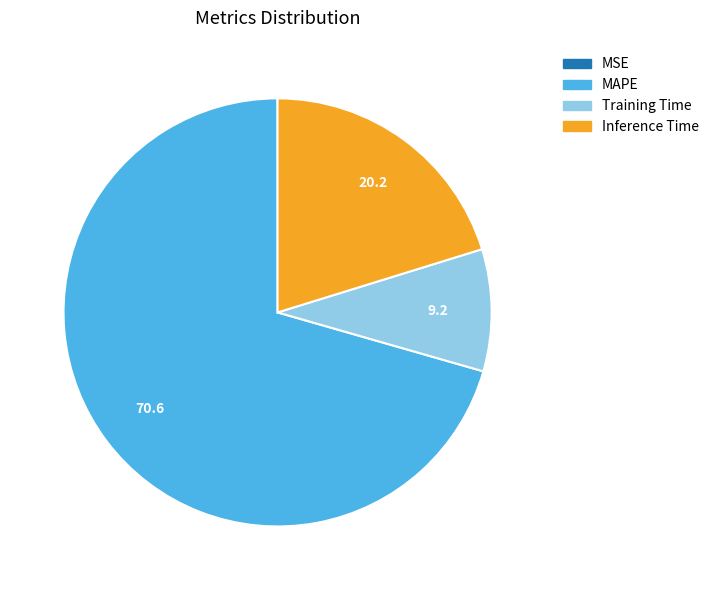

Is it true that Training Time is 9% of the pie?

True